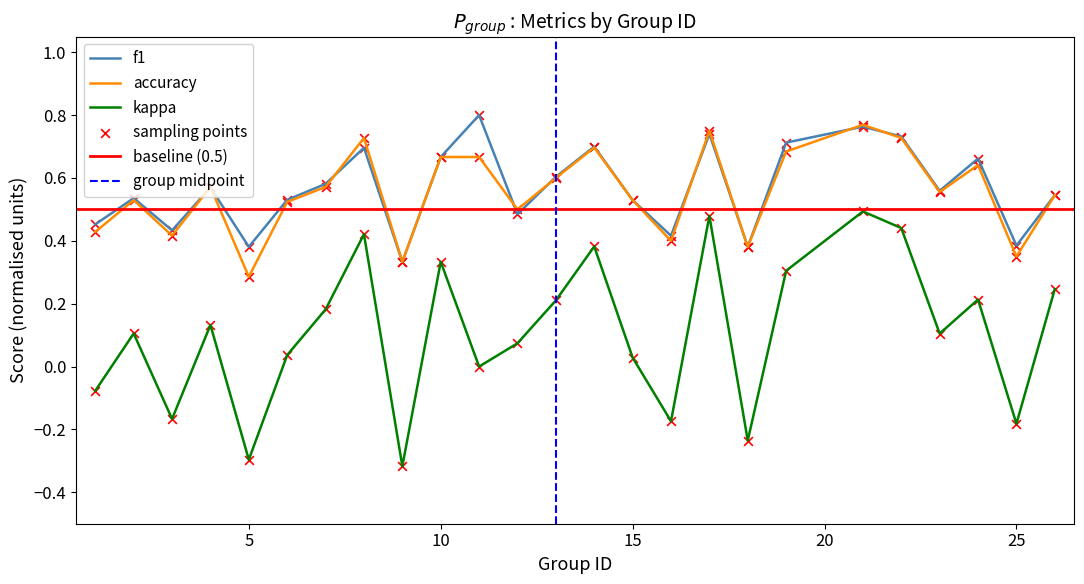

Which series reaches the maximum Y coordinate?

f1